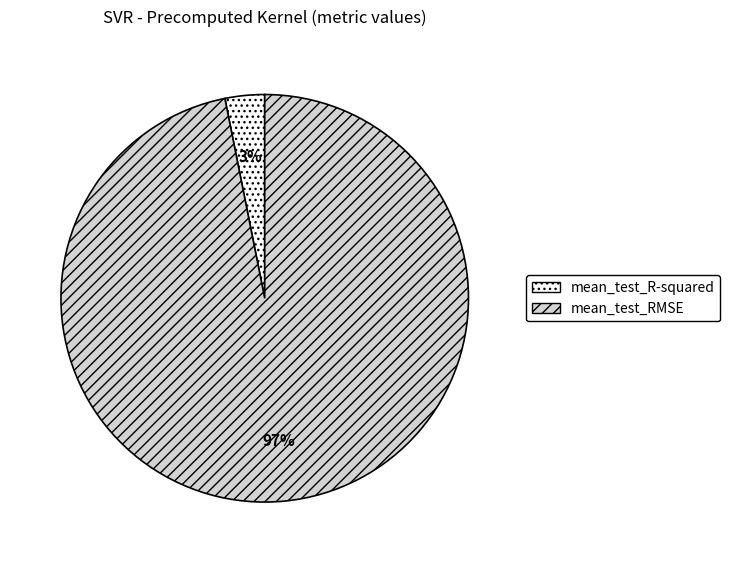

Does mean_test_R-squared represent more than half of the total?

No